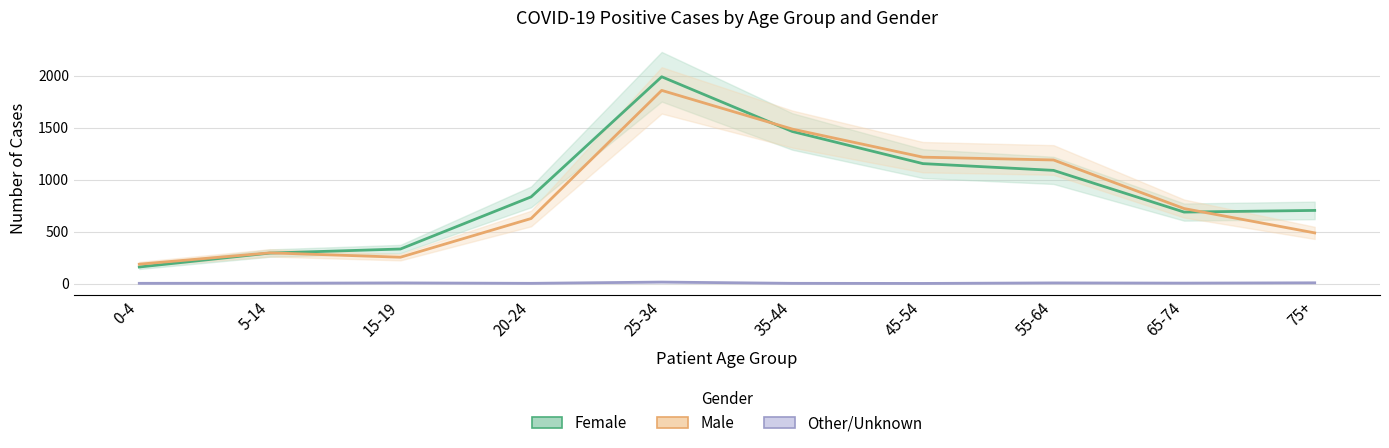

The value of Other/Unknown at 0-4 is 2. True or false?

True